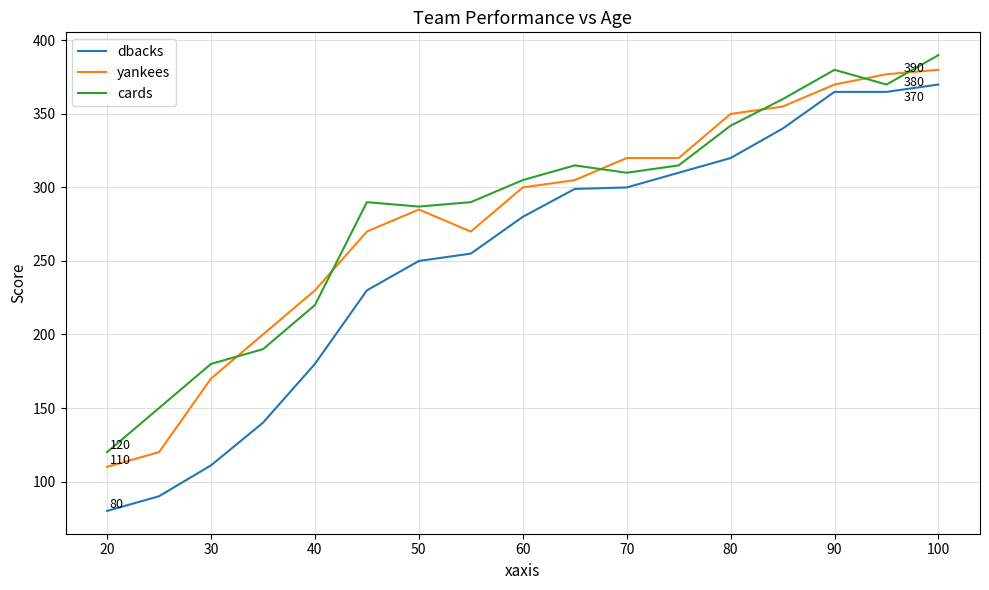

True or false: dbacks and cards intersect in this chart.

False